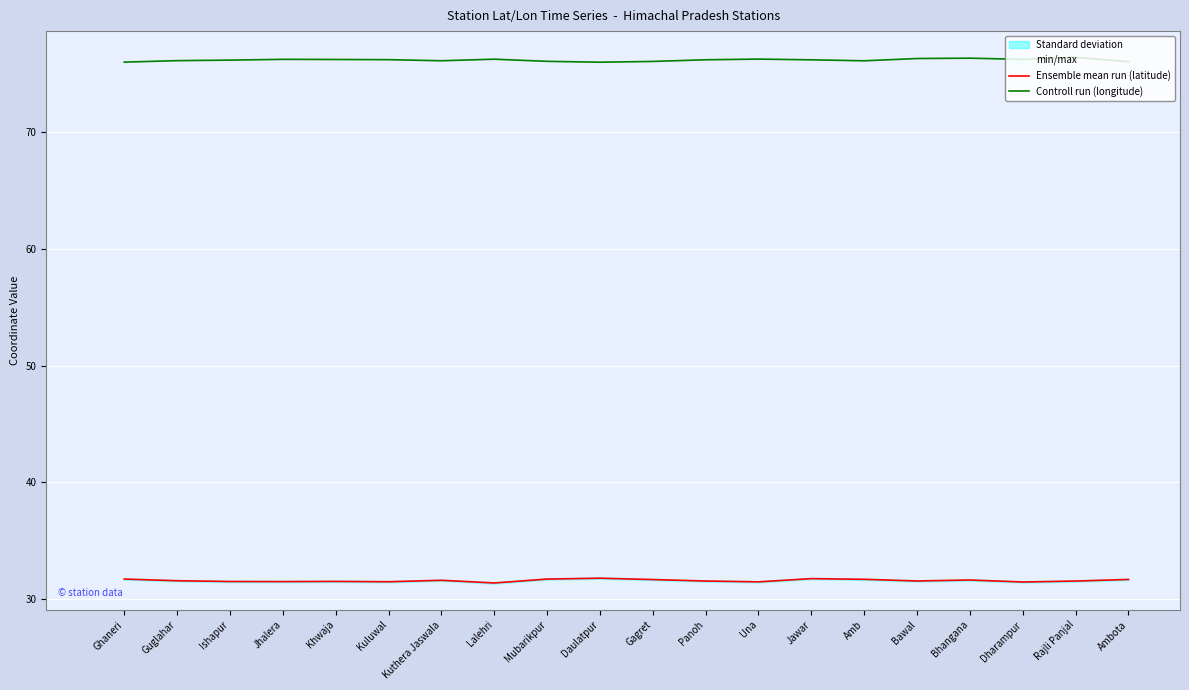

What is the total value across all series at Jawar?

107.9